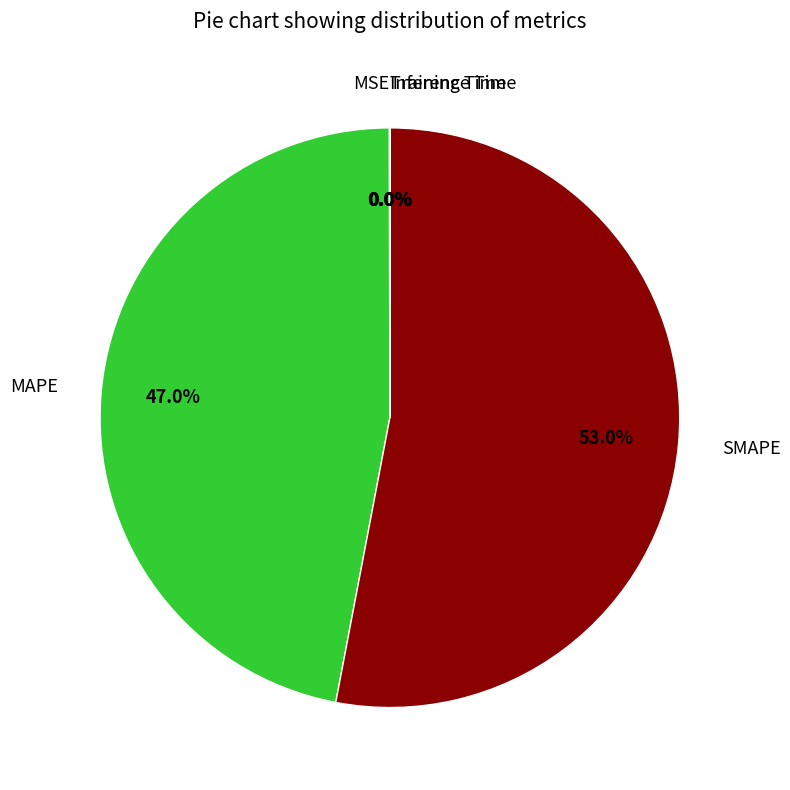

What is the total percentage of MAPE and SMAPE?

100.0%